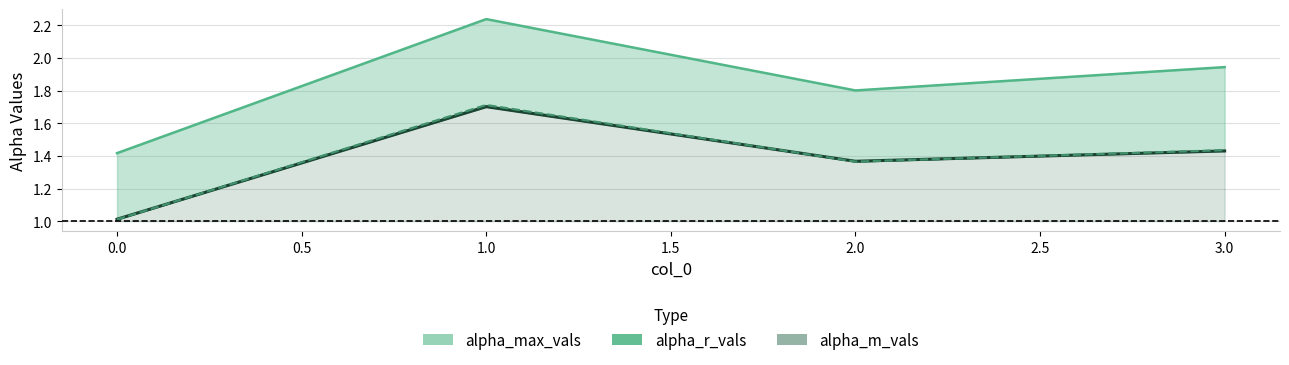

Reading left to right, list all the values displayed in this chart.

alpha_max_vals: 1.4	2.2	1.8	1.9
alpha_r_vals: 1.0	1.7	1.4	1.4
alpha_m_vals: 1.0	1.7	1.4	1.4